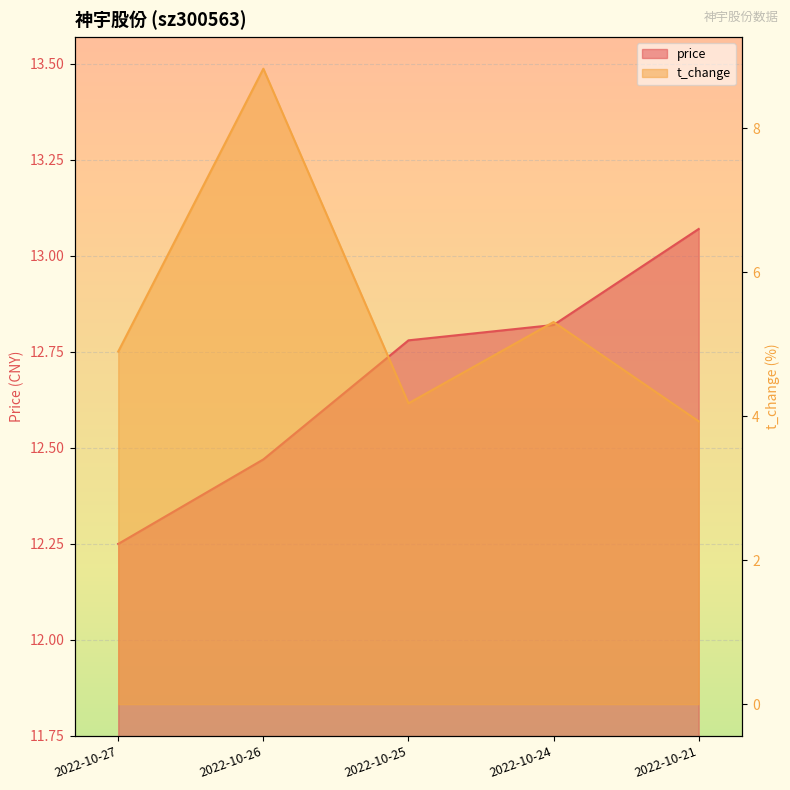

Reading left to right, what are all the values shown in this chart?

price: 2022-10-27=12.2	2022-10-26=12.5	2022-10-25=12.8	2022-10-24=12.8	2022-10-21=13.1
t_change: 2022-10-27=4.9	2022-10-26=8.8	2022-10-25=4.2	2022-10-24=5.3	2022-10-21=3.9